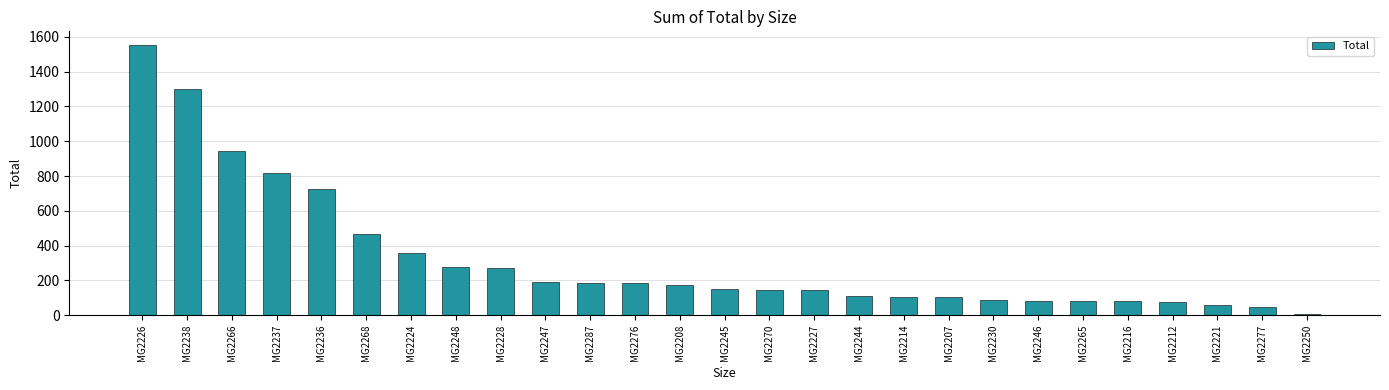

What is the change in value from MG2230 to MG2277?

-44